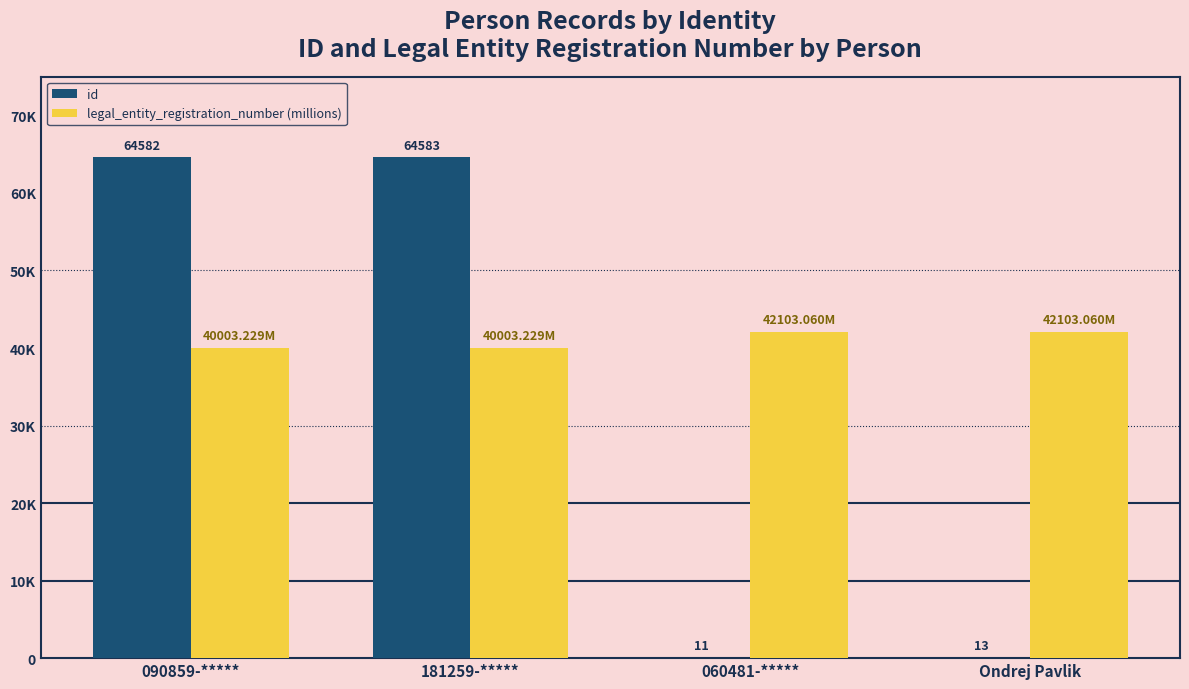

At which label does id reach its minimum?

060481-*****